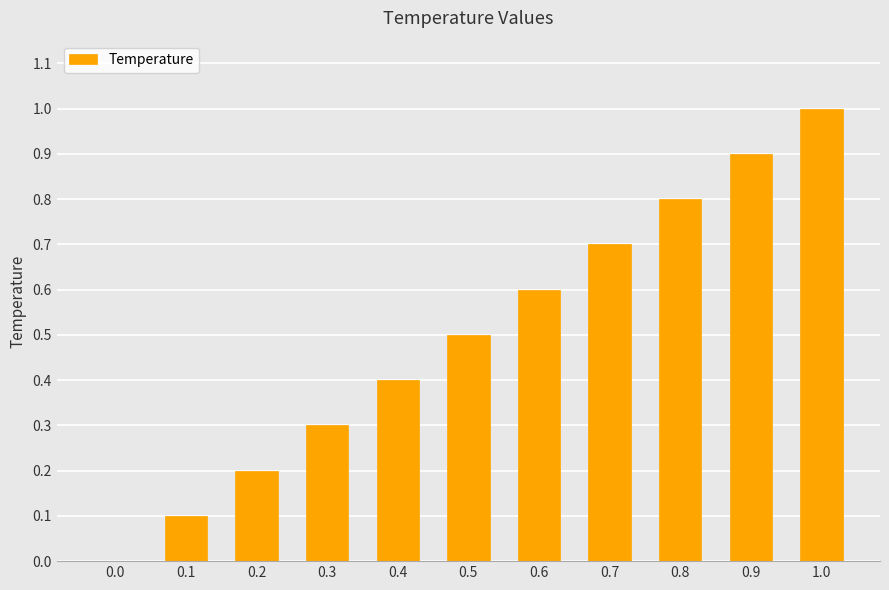

Count the number of values greater than 0.

10